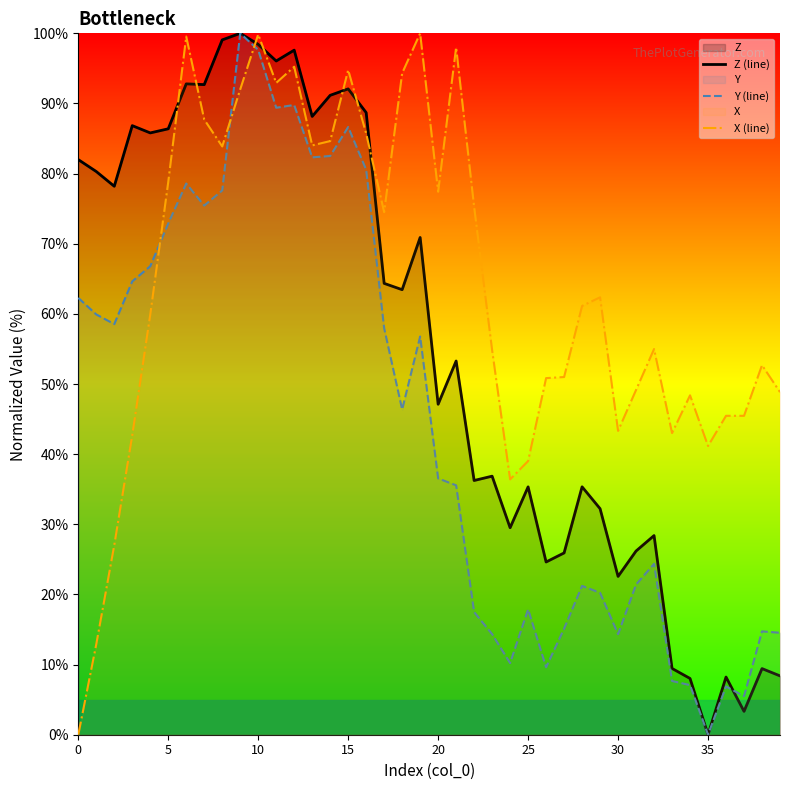

Does the chart display data point markers on the line(s)?

No